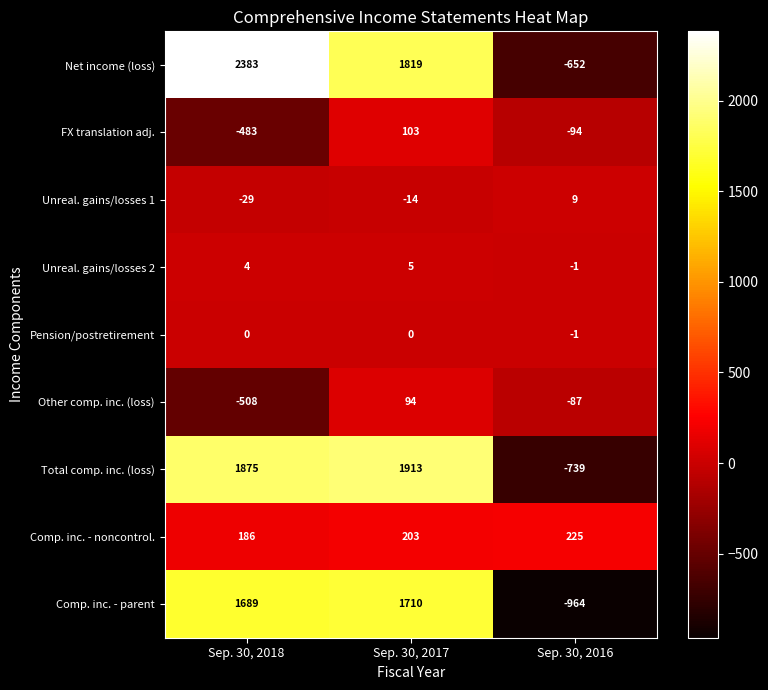

How many values in the FX translation adj. series exceed -94?

1